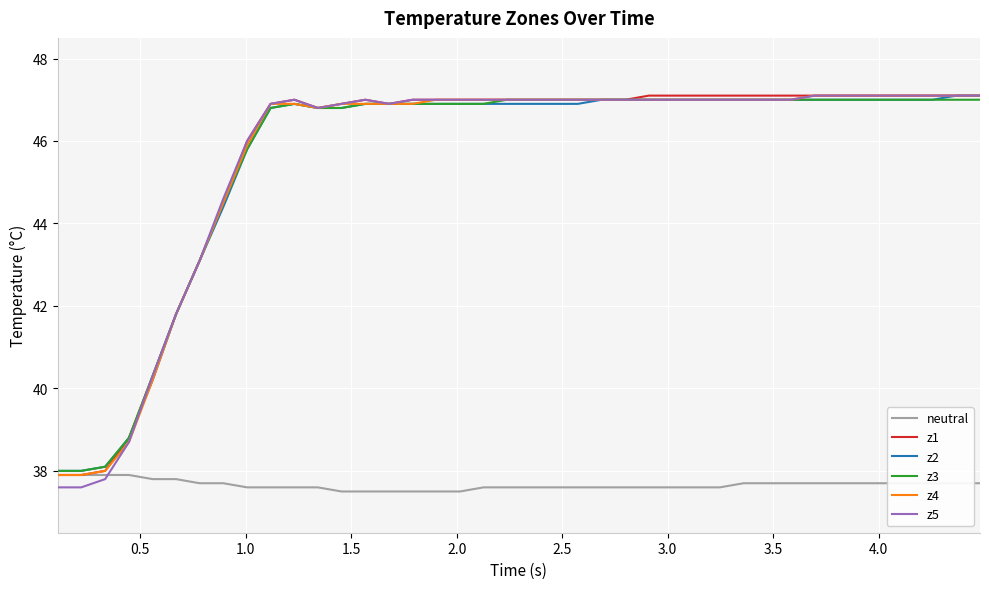

What is the smallest value displayed?

37.5